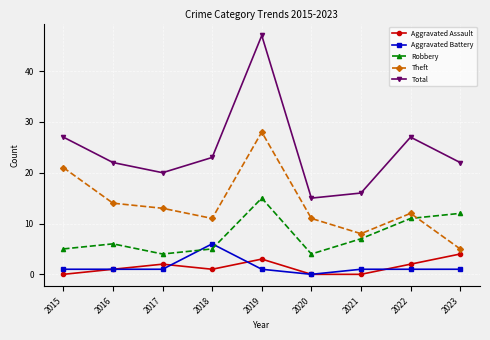

What is the sum of the Aggravated Assault values at 2018 and 2015?

1